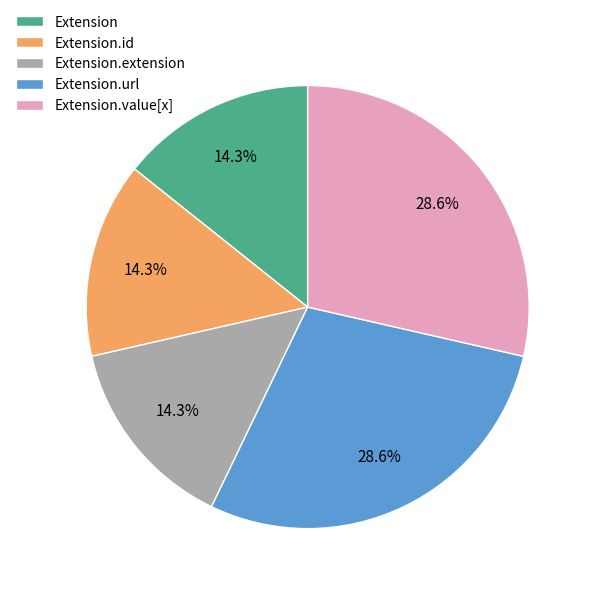

Does Extension.url represent more than half of the total?

No